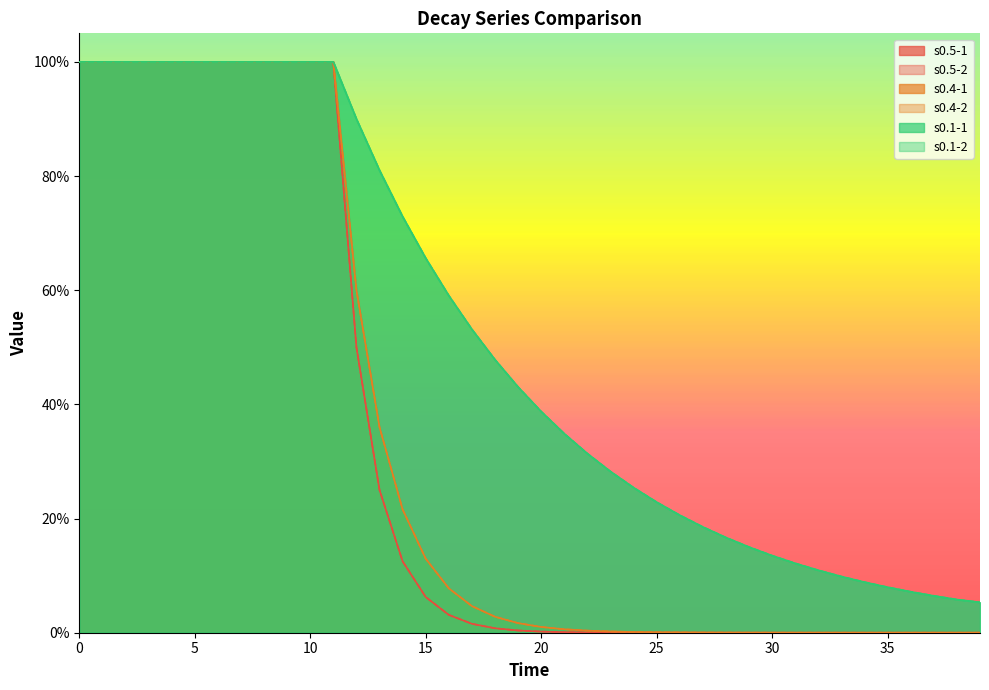

What is the total value across all series at 12?

4.0